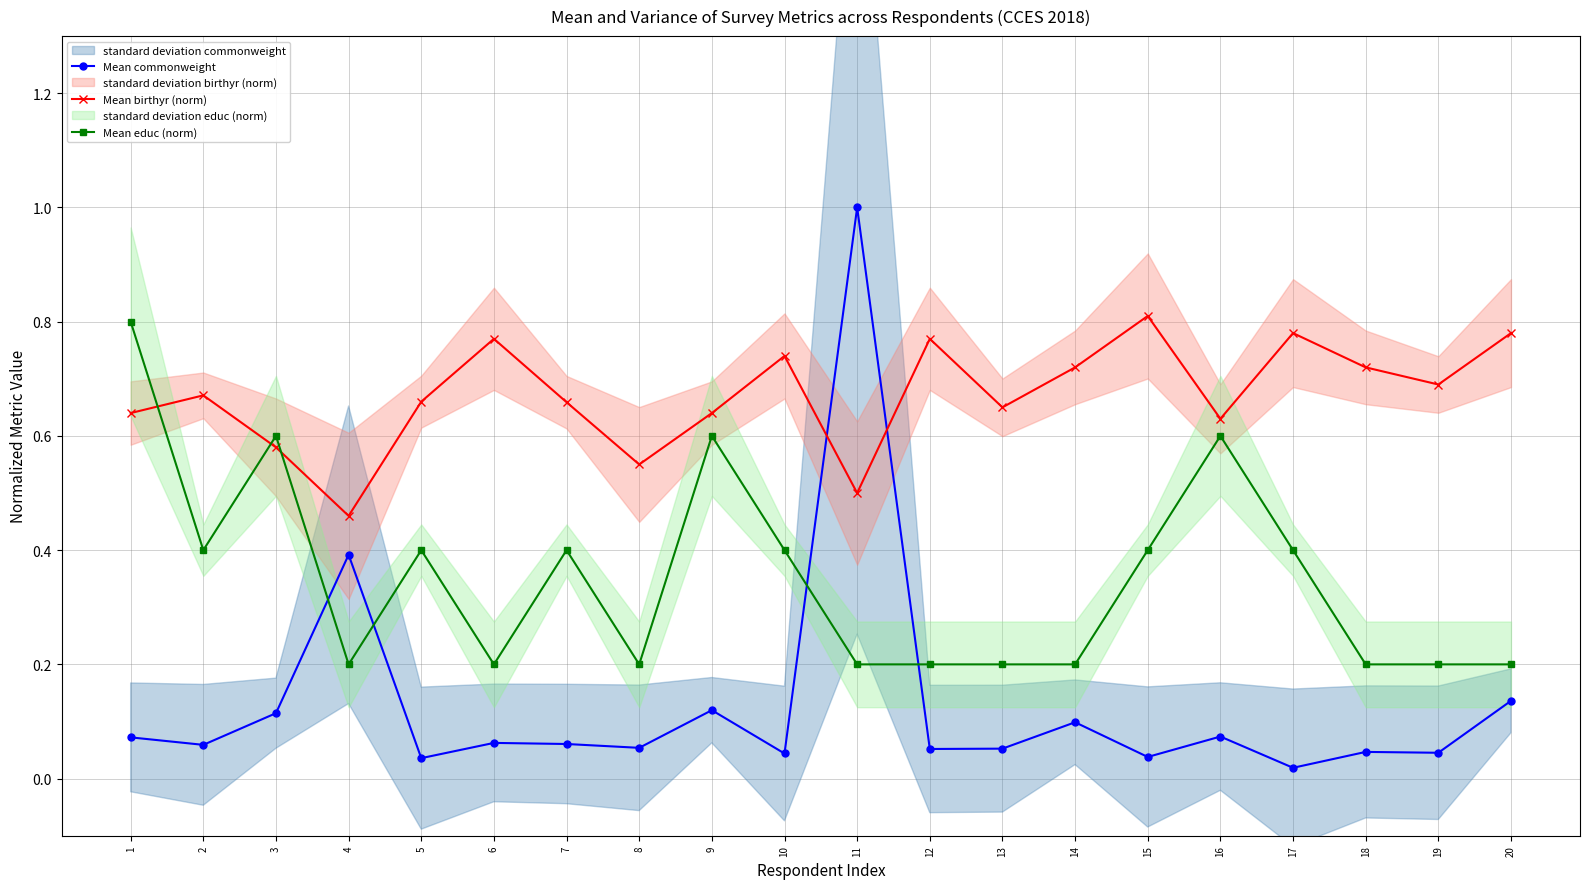

True or false: Mean educ (norm) and Mean commonweight intersect in this chart.

True